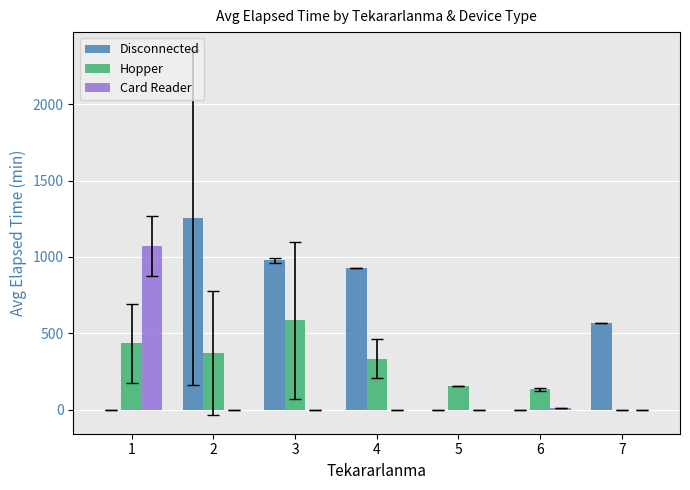

Does the chart contain stacked bars?

No